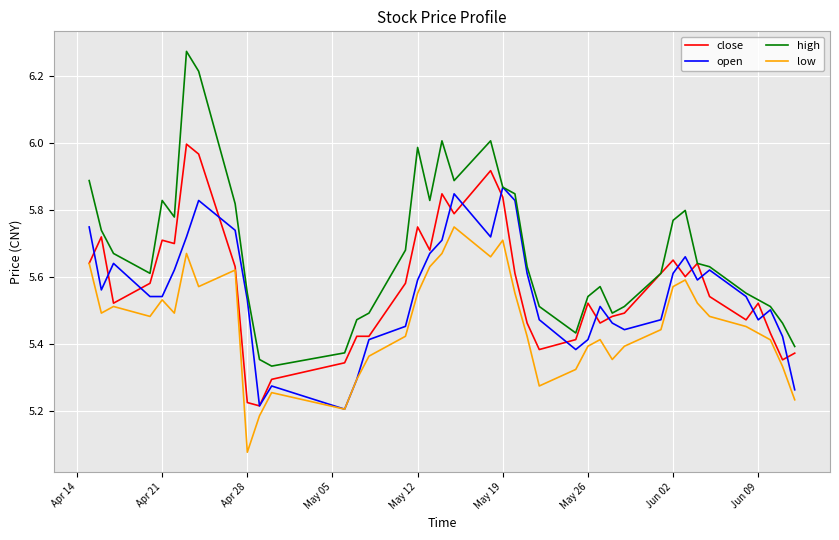

Rank the series by their maximum value, from highest to lowest.

high, close, open, low